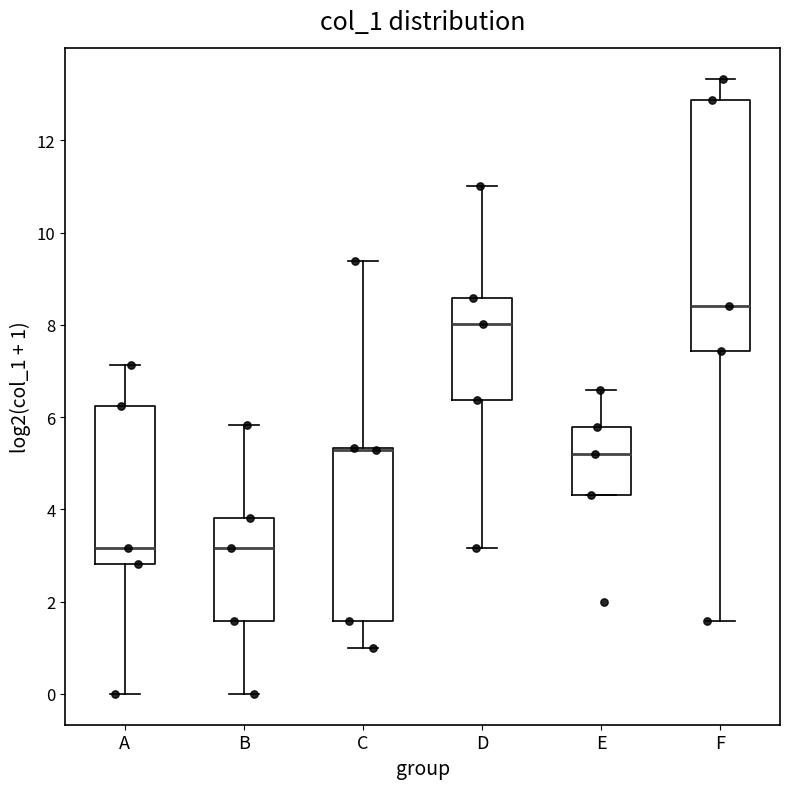

Reading left to right, read every box against the y-axis: the position of its median line, the range the box covers, and the ends of its whiskers. The values are not printed on the chart, so give them approximately, as read against the axis.

A: median 3.2, box 2.8 to 6.2, whiskers 0.0 to 7.2
B: median 3.2, box 1.6 to 3.8, whiskers 0.0 to 5.8
C: median 5.2 (drawn on the box's upper edge), box 1.6 to 5.4, whiskers 1.0 to 9.4
D: median 8.0, box 6.4 to 8.6, whiskers 3.2 to 11.0
E: median 5.2, box 4.4 to 5.8, whiskers 4.4 to 6.6
F: median 8.4, box 7.4 to 12.8, whiskers 1.6 to 13.4